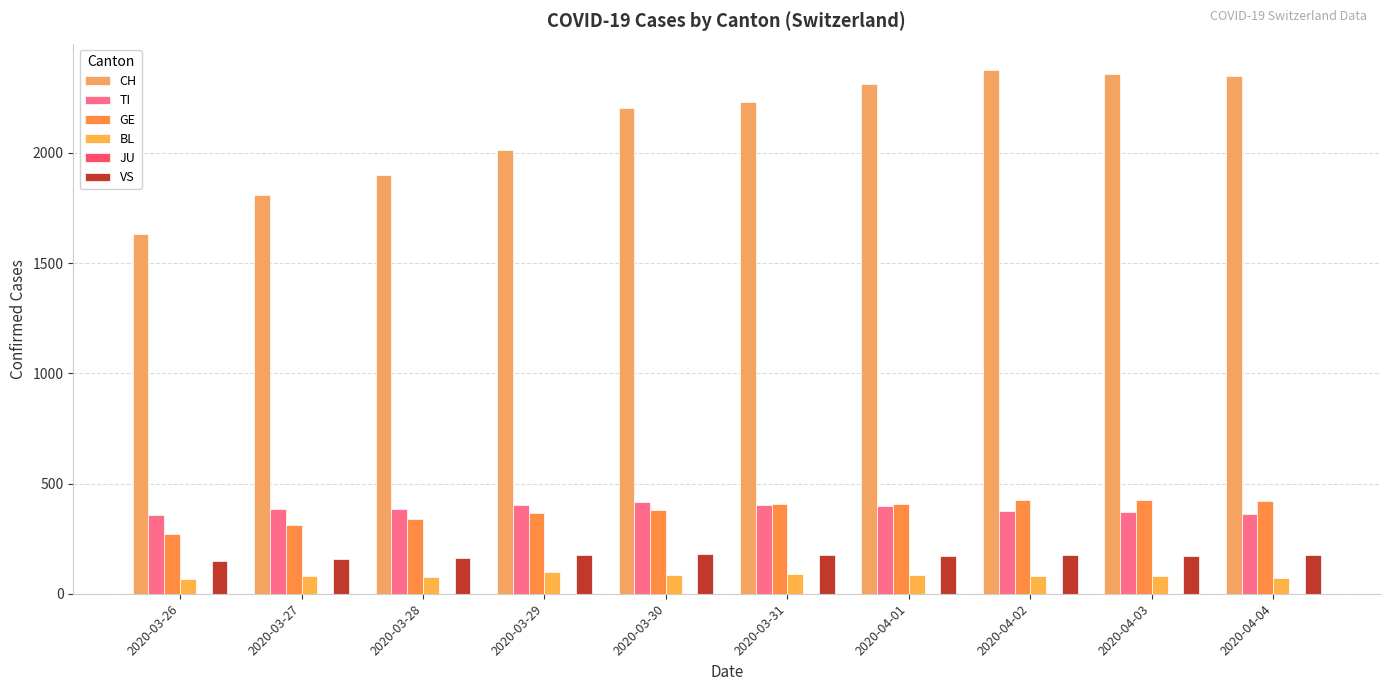

How many bars are there in each group?

5